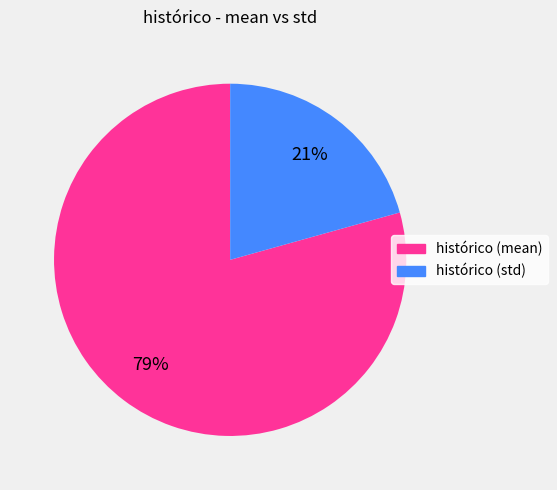

Is there a majority slice in this chart?

Yes